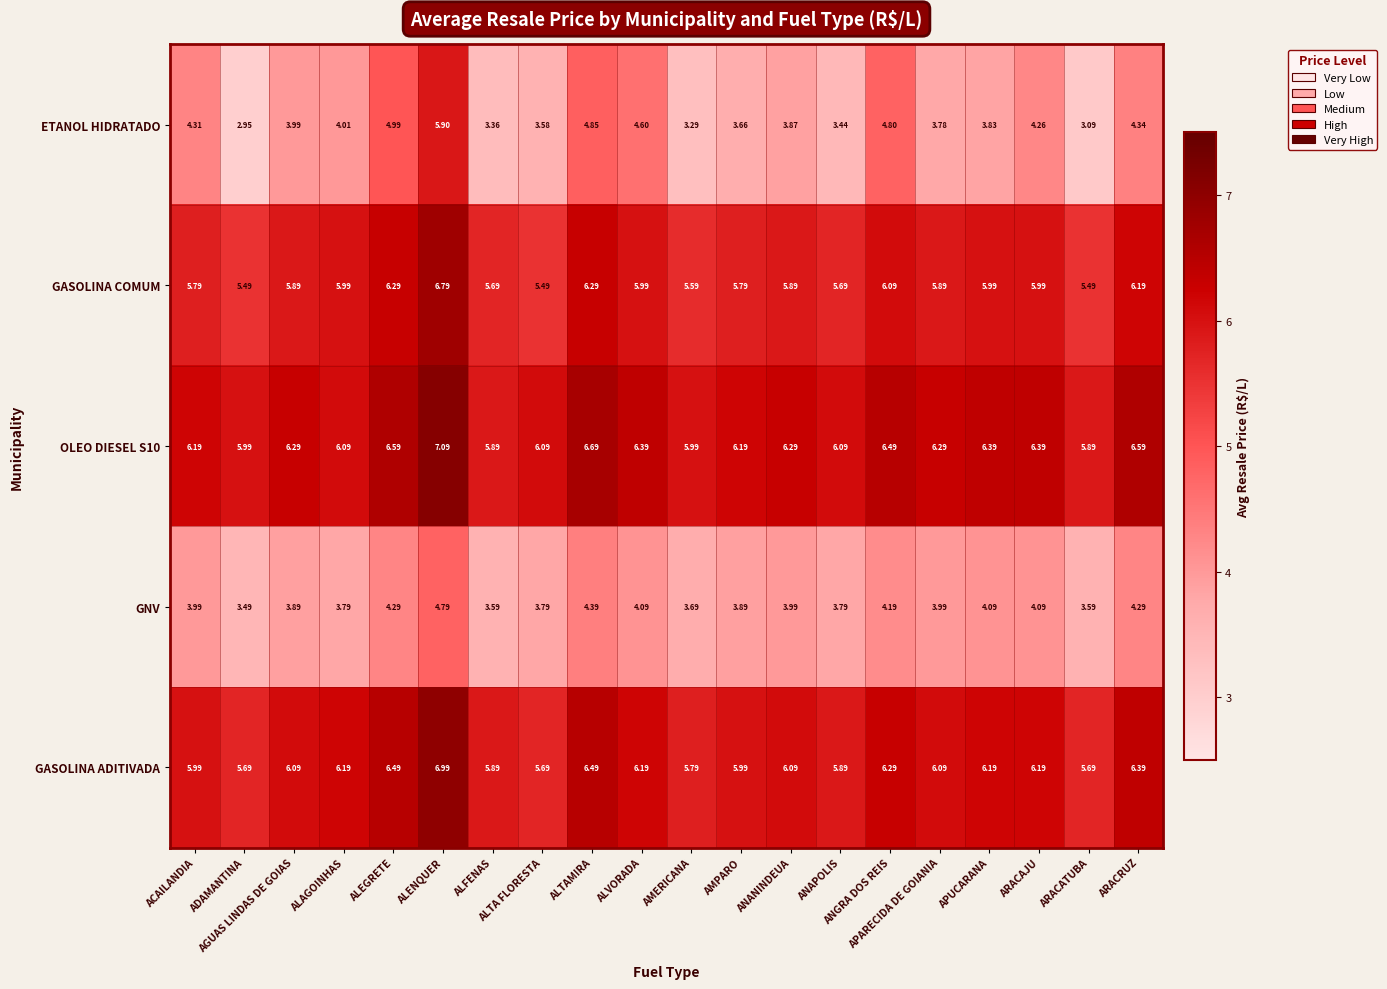

Which series has the largest range (max minus min)?

ETANOL HIDRATADO